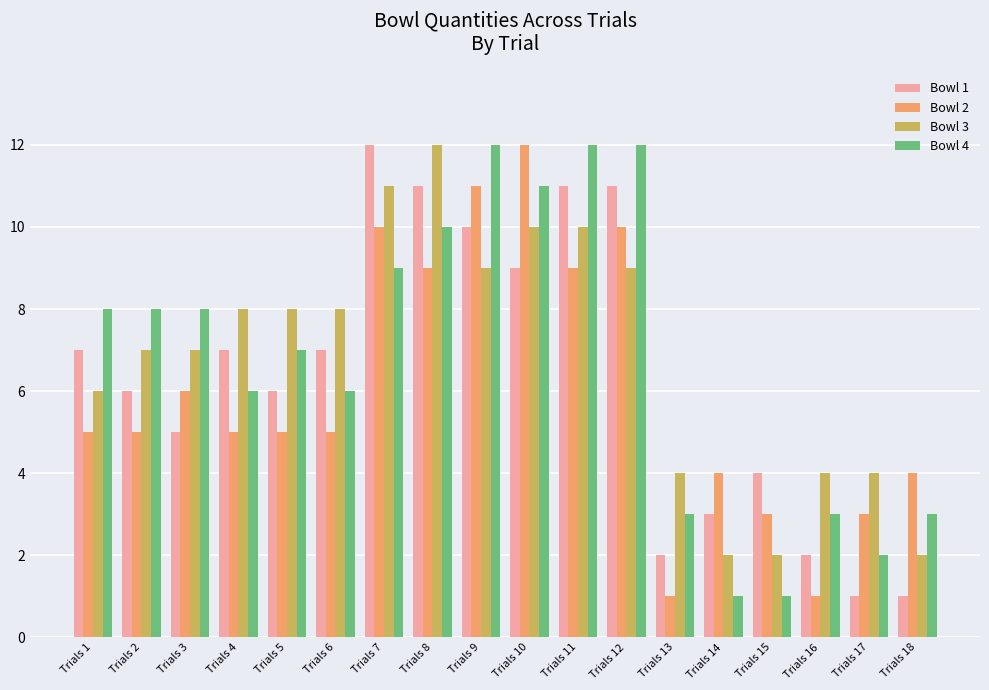

How many bars are there in each group?

4